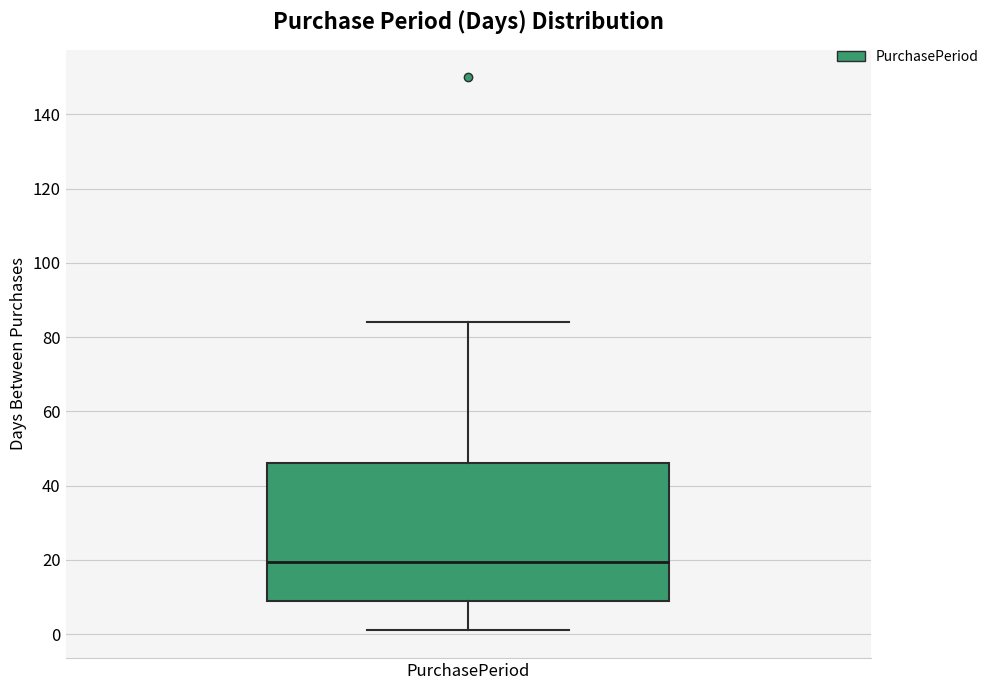

Where does the median line of the box for PurchasePeriod sit on the y-axis? The values are not printed on the chart, so give them approximately, as read against the axis.

20